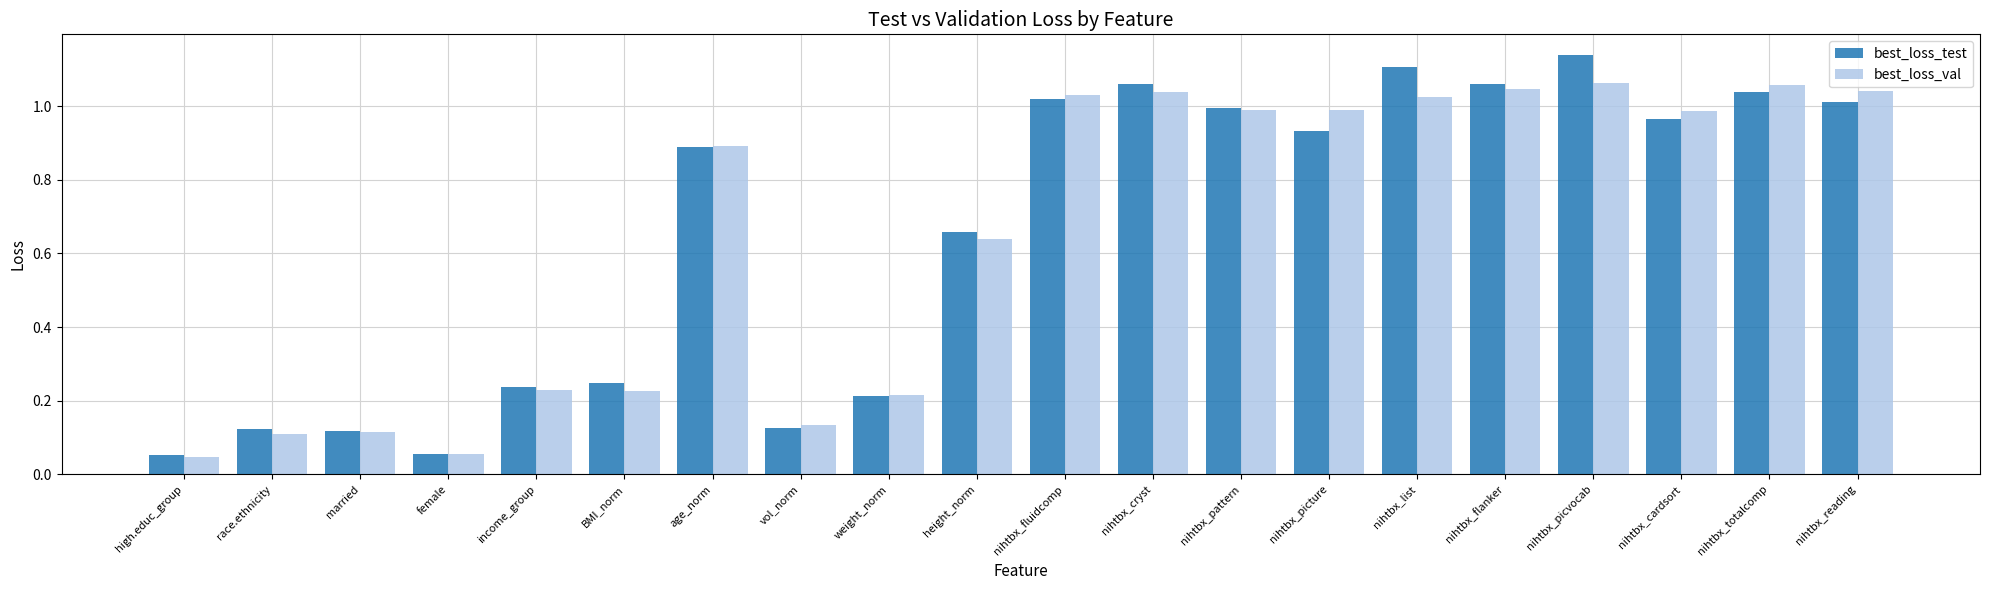

What is the sum of the best_loss_test values at height_norm and married?

0.8